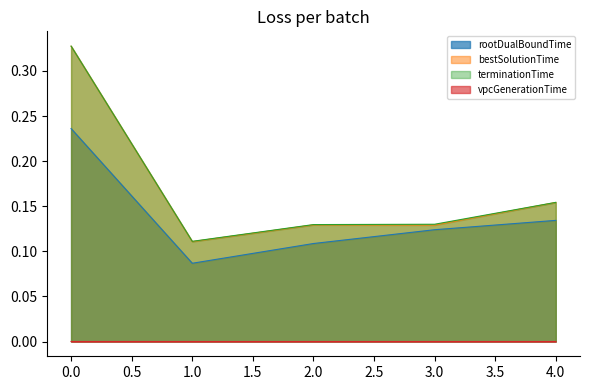

Does the chart have visible grid lines?

No